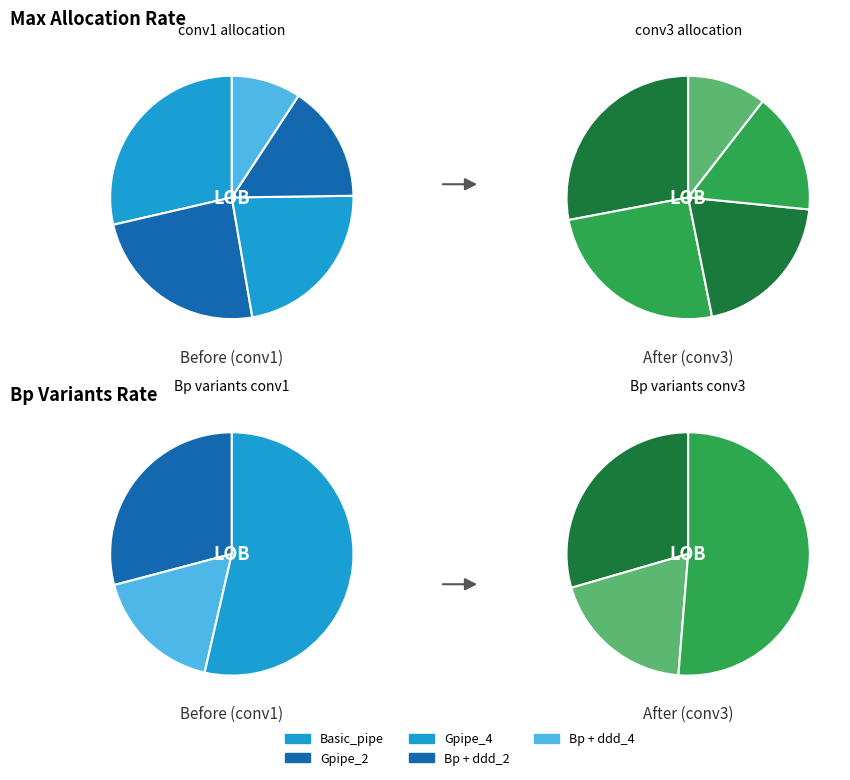

The Basic_pipe slice represents 43% of the pie. True or false?

True